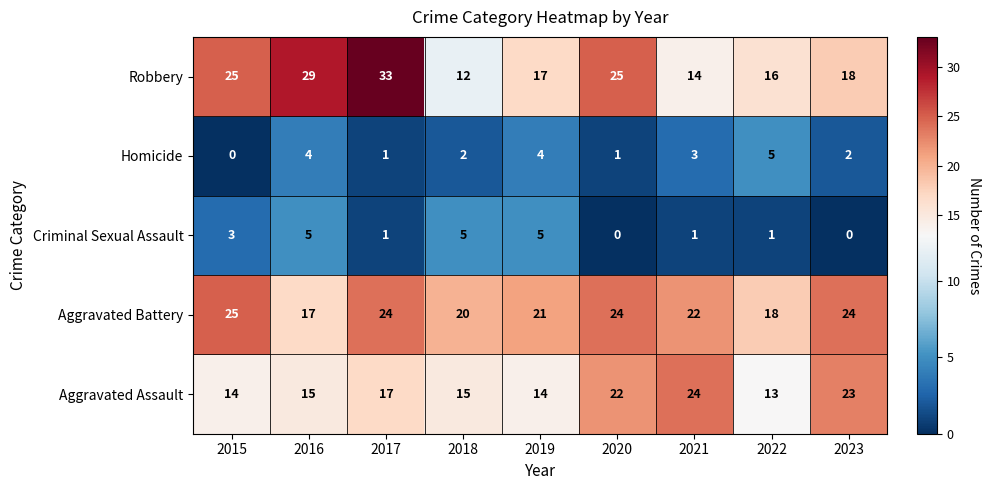

At which category is the sum across all series the highest?

2017